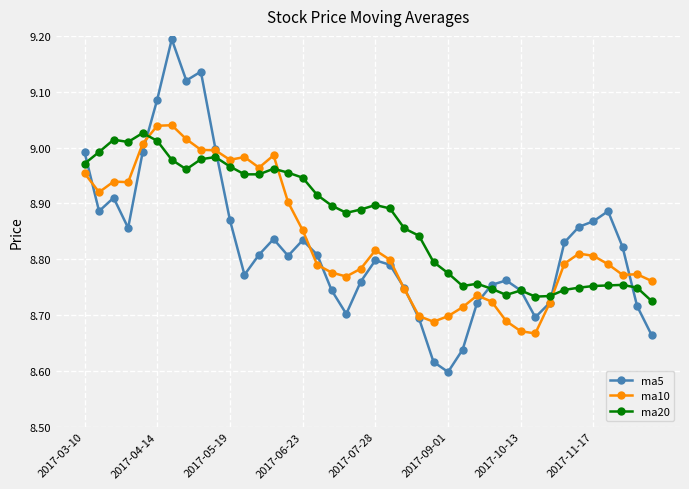

At how many categories does at least one series exceed 8?

40